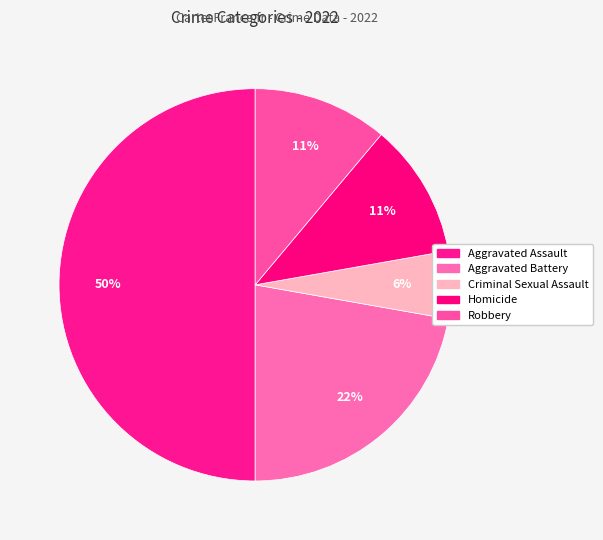

To the nearest percent, what is the difference between the Robbery and Aggravated Battery slice percentages?

11%